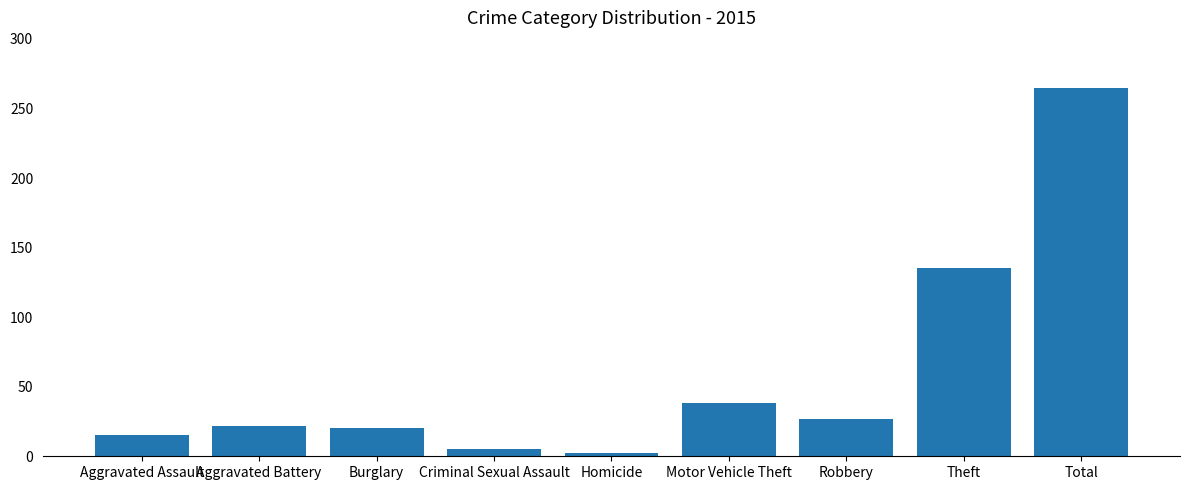

What is the difference between the maximum and minimum values?

263